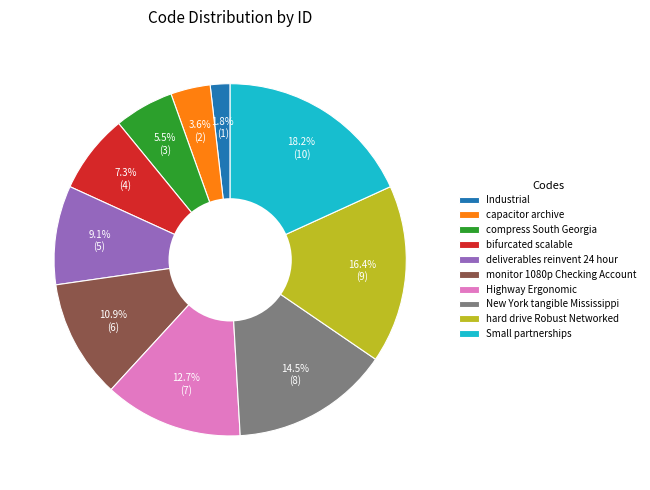

Rank the categories by value from lowest to highest.

Industrial, capacitor archive, compress South Georgia, bifurcated scalable, deliverables reinvent 24 hour, monitor 1080p Checking Account, Highway Ergonomic, New York tangible Mississippi, hard drive Robust Networked, Small partnerships